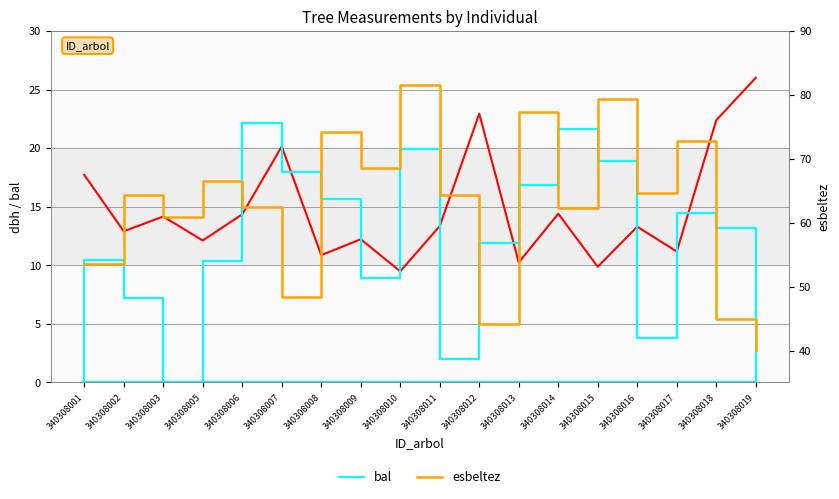

Is it true that bal equals 18.9 at 340308015?

True